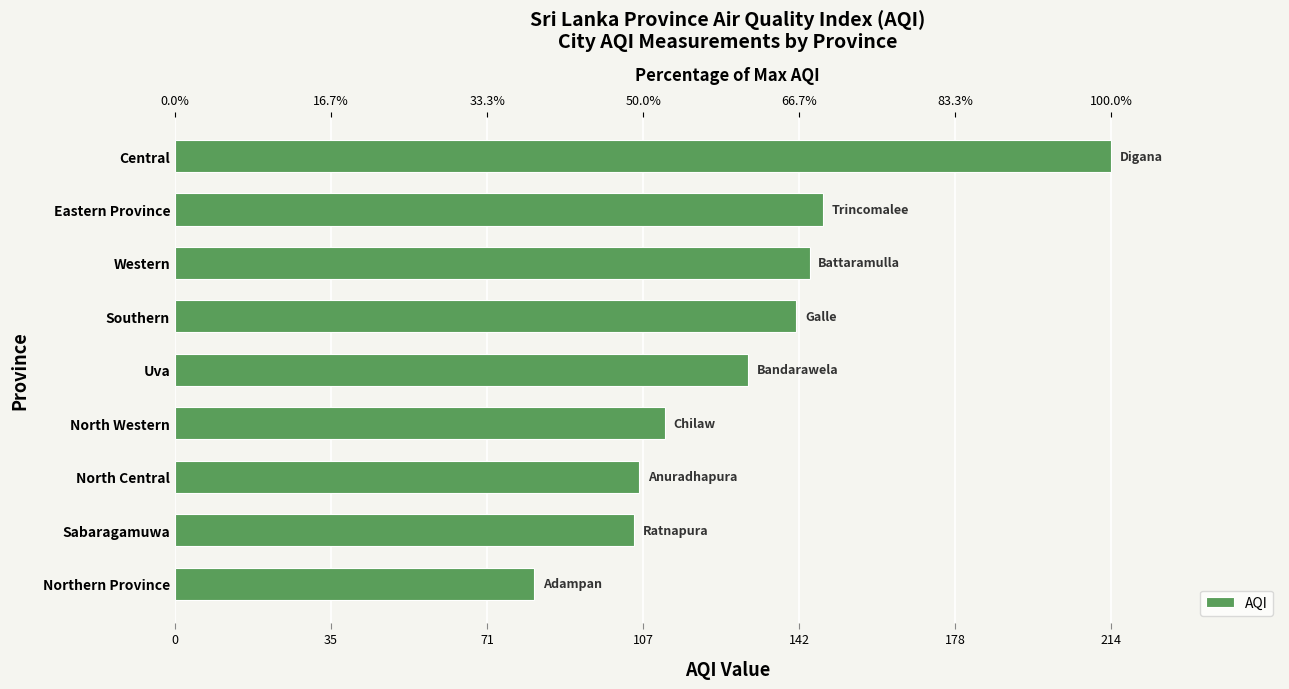

What is the smallest value displayed?

82